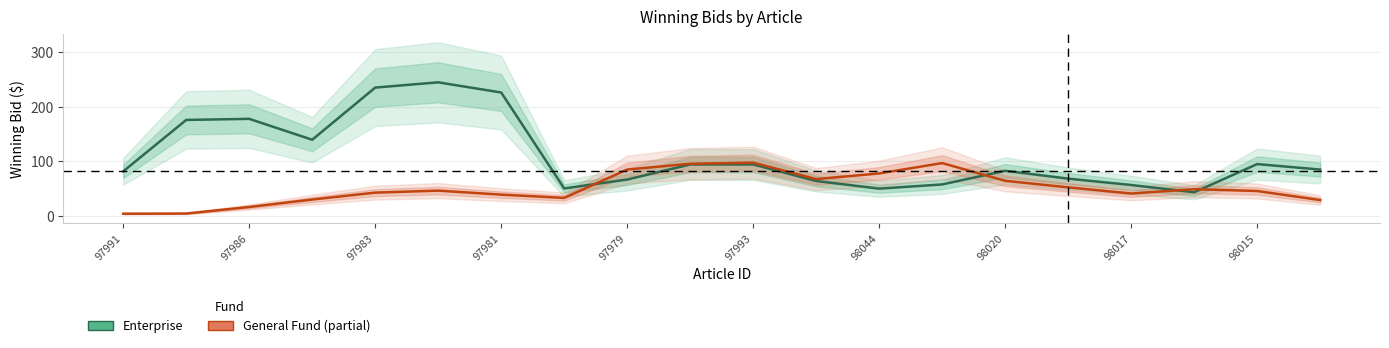

True or false: General Fund has a value of 38.1 at 97979.

False